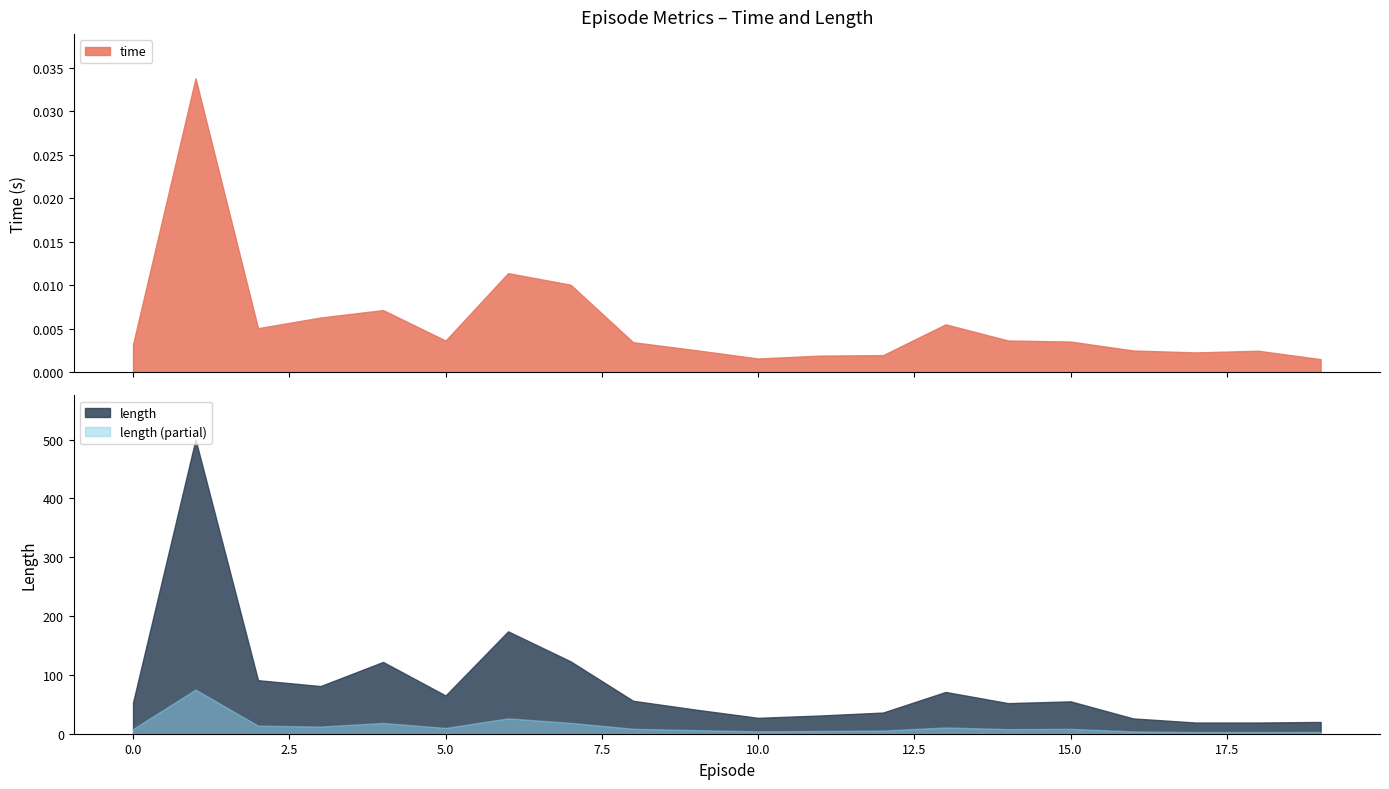

Which series has the largest total across all categories?

length